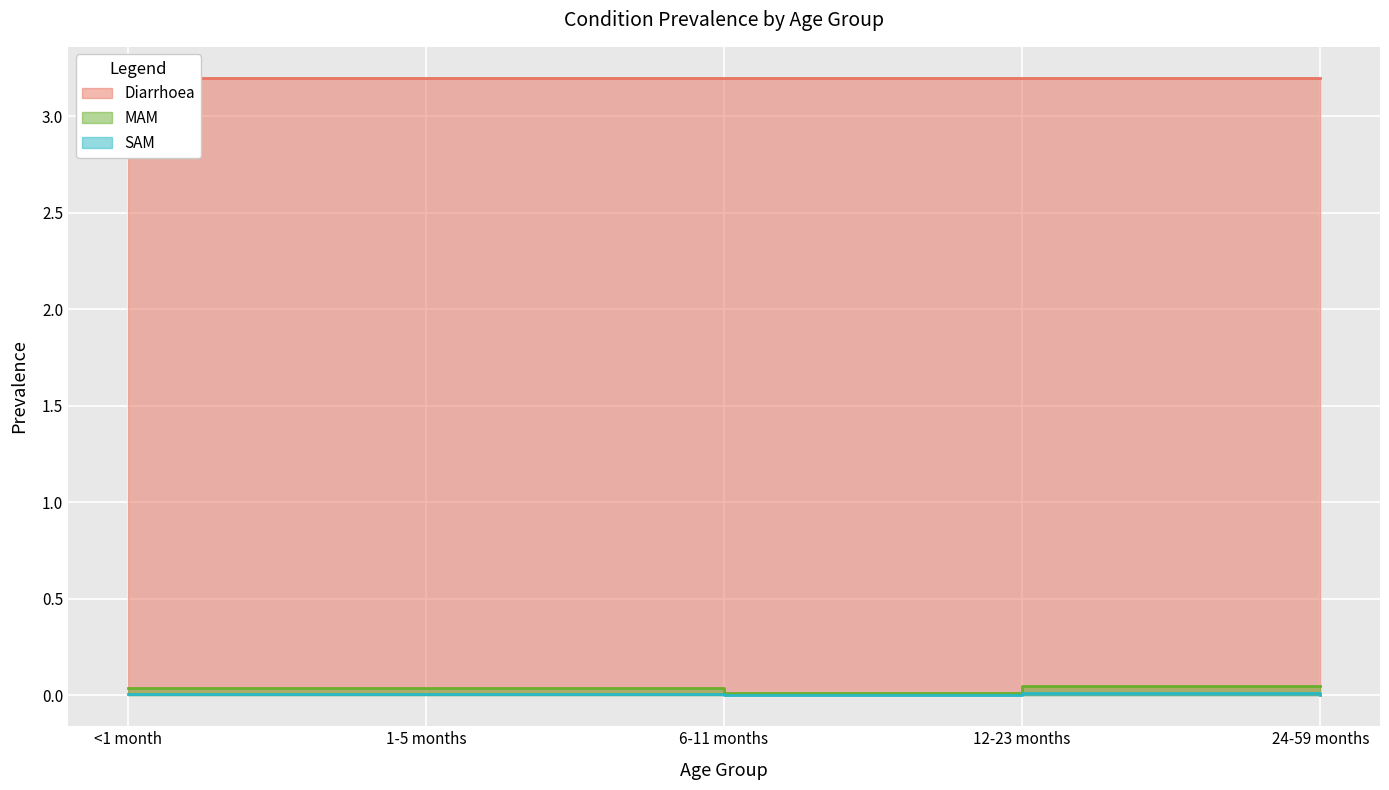

True or false: SAM and MAM cross at least once.

False